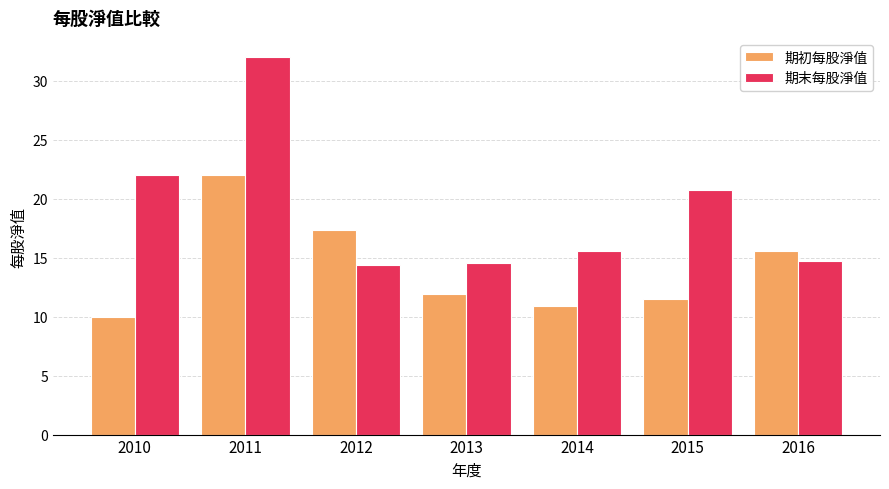

Which series changed the most between 2013 and 2015?

期末每股淨值